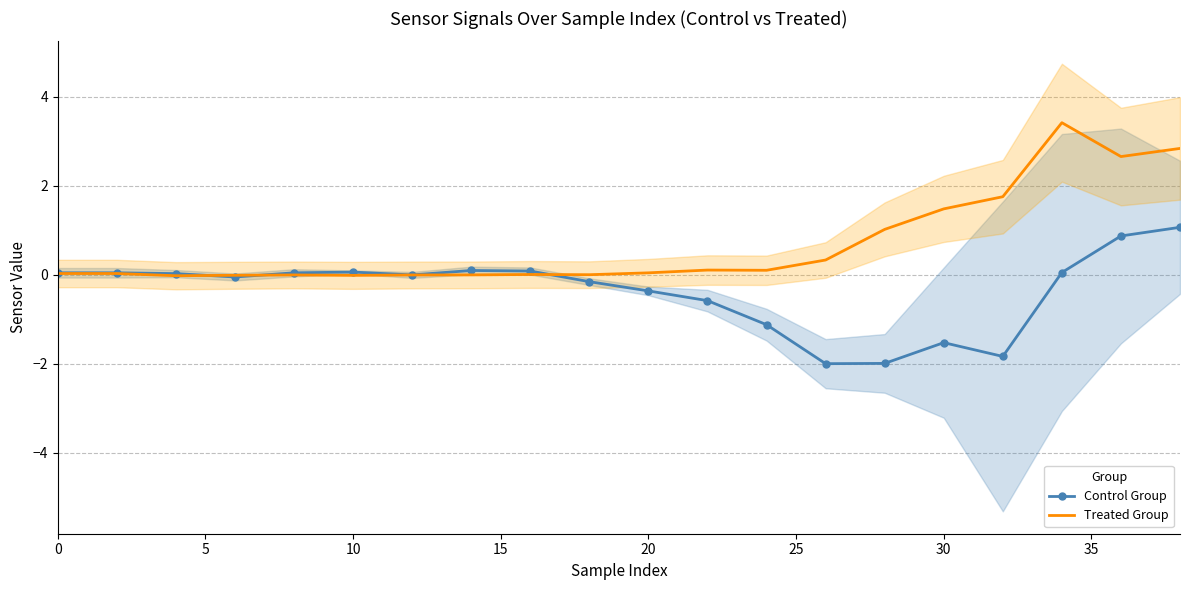

How many values in Treated Group are above zero?

14